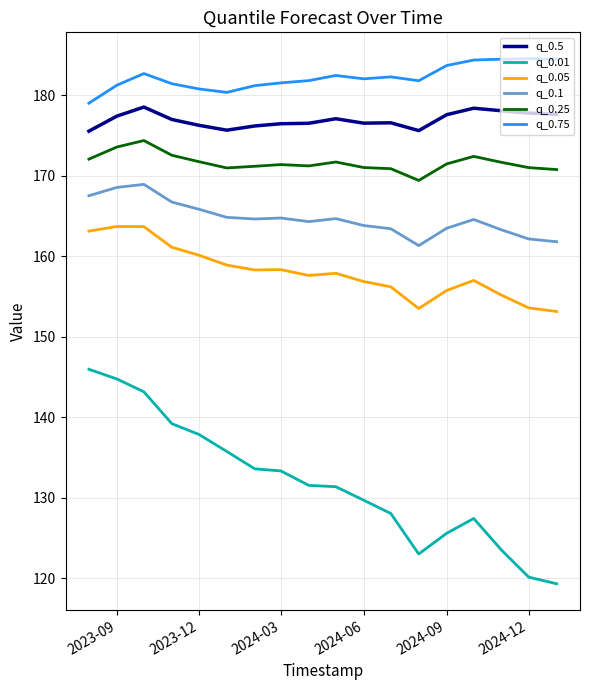

Which series has the widest spread of values?

q_0.01